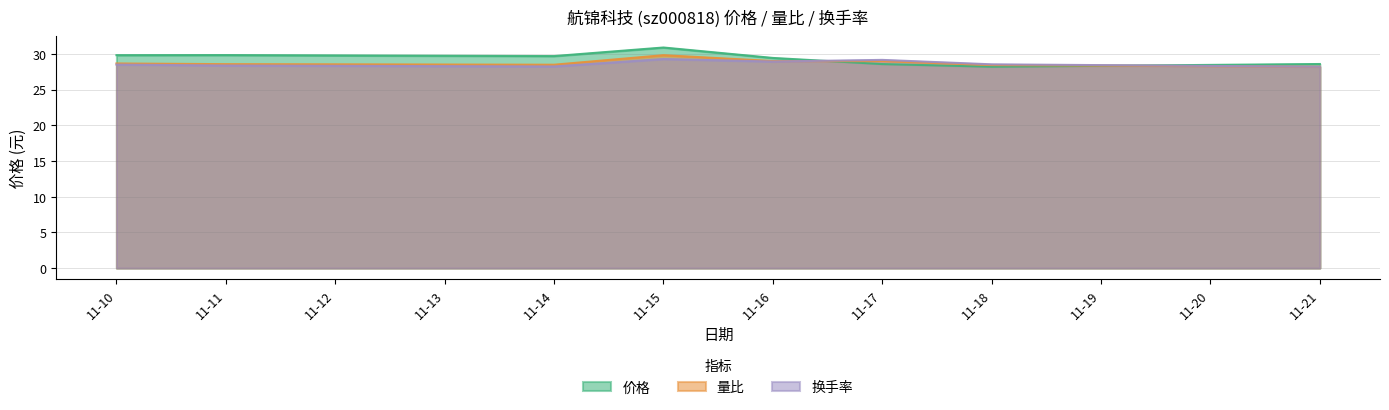

Reading left to right, what are all the values shown in this chart?

价格: 29.8	29.8	29.7	30.9	29.4	28.6	28.2	28.6
量比: 28.7	28.6	28.5	29.8	29.0	29.0	28.4	28.2
换手率: 28.5	28.4	28.2	29.3	28.9	29.2	28.5	28.2